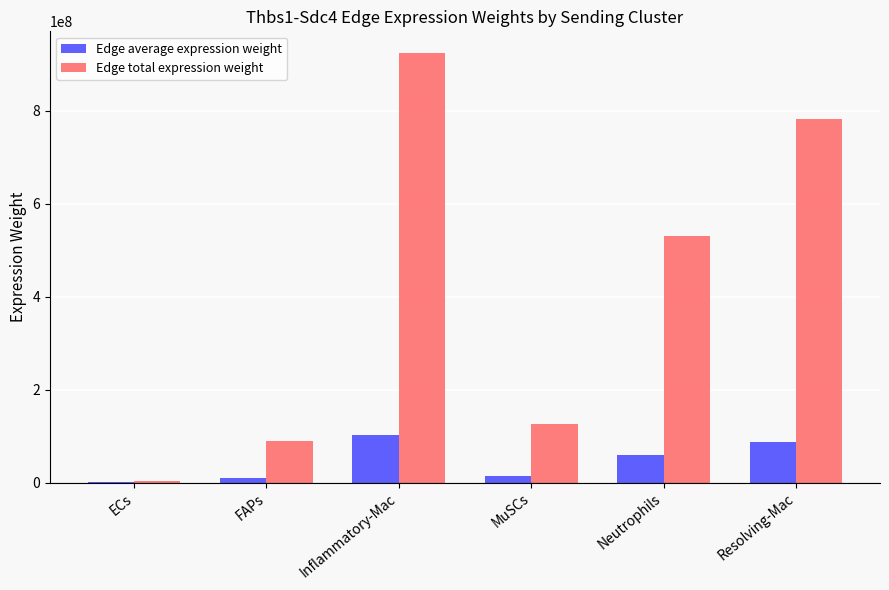

Where does the Edge average expression weight series first go above 58957898?

Inflammatory-Mac